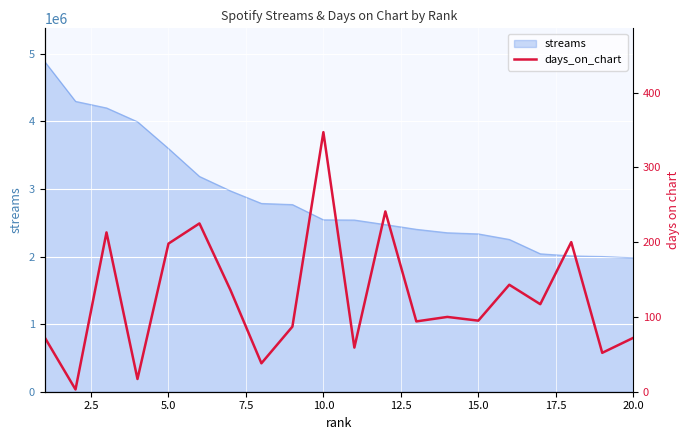

What is the highest value of the streams series?

4887153